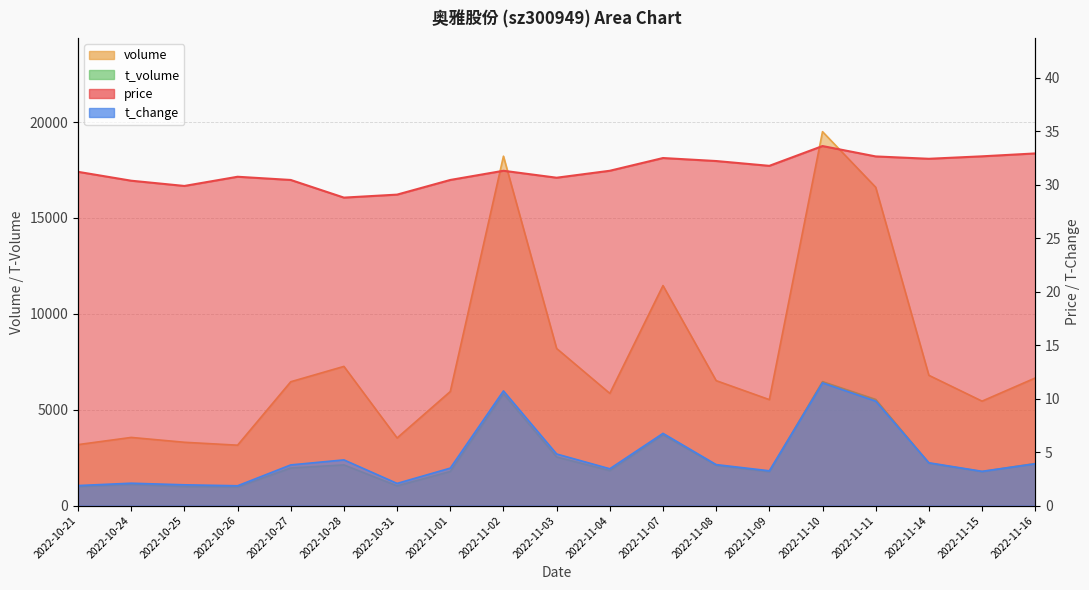

What is the difference between the t_volume values at 2022-11-09 and 2022-11-03?

769.0